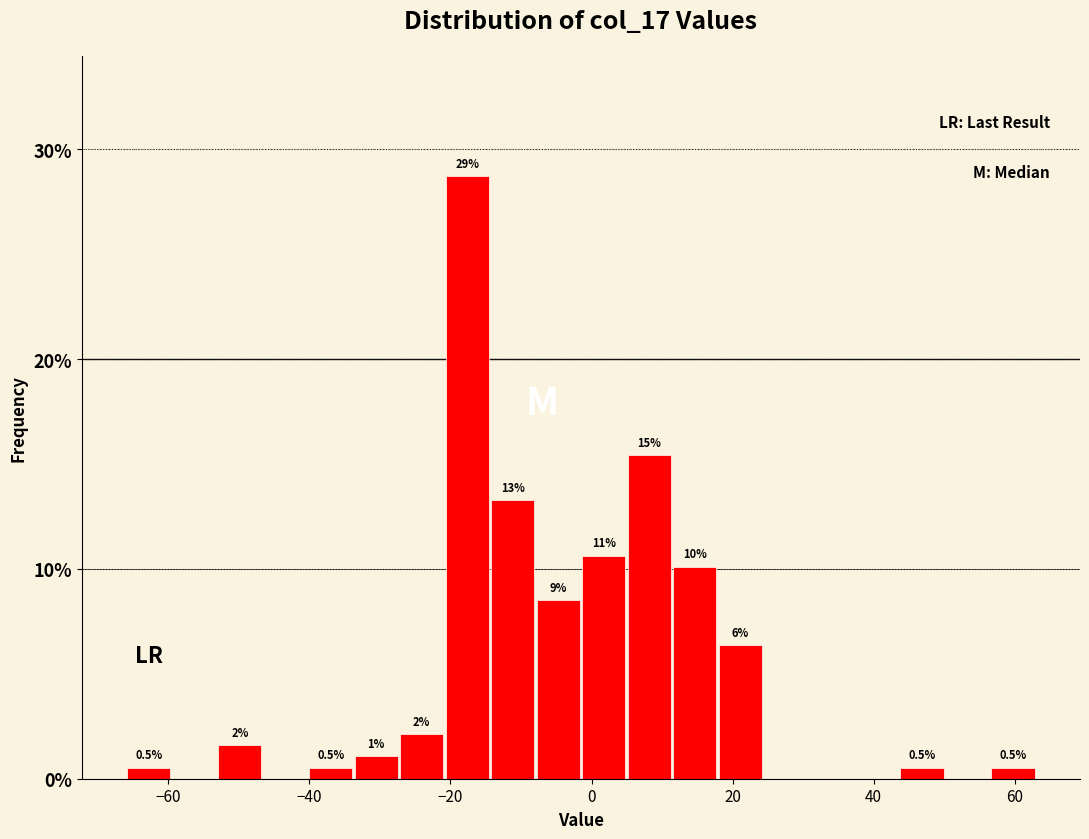

Read against the x-axis, roughly where is the centre of the tallest bar?

-18